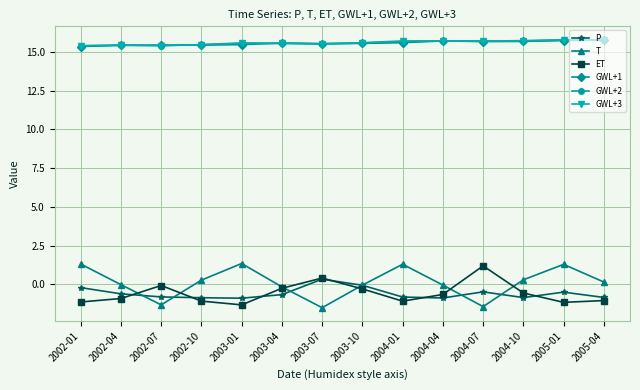

Count the GWL+1 values in the range 15 to 16.

14